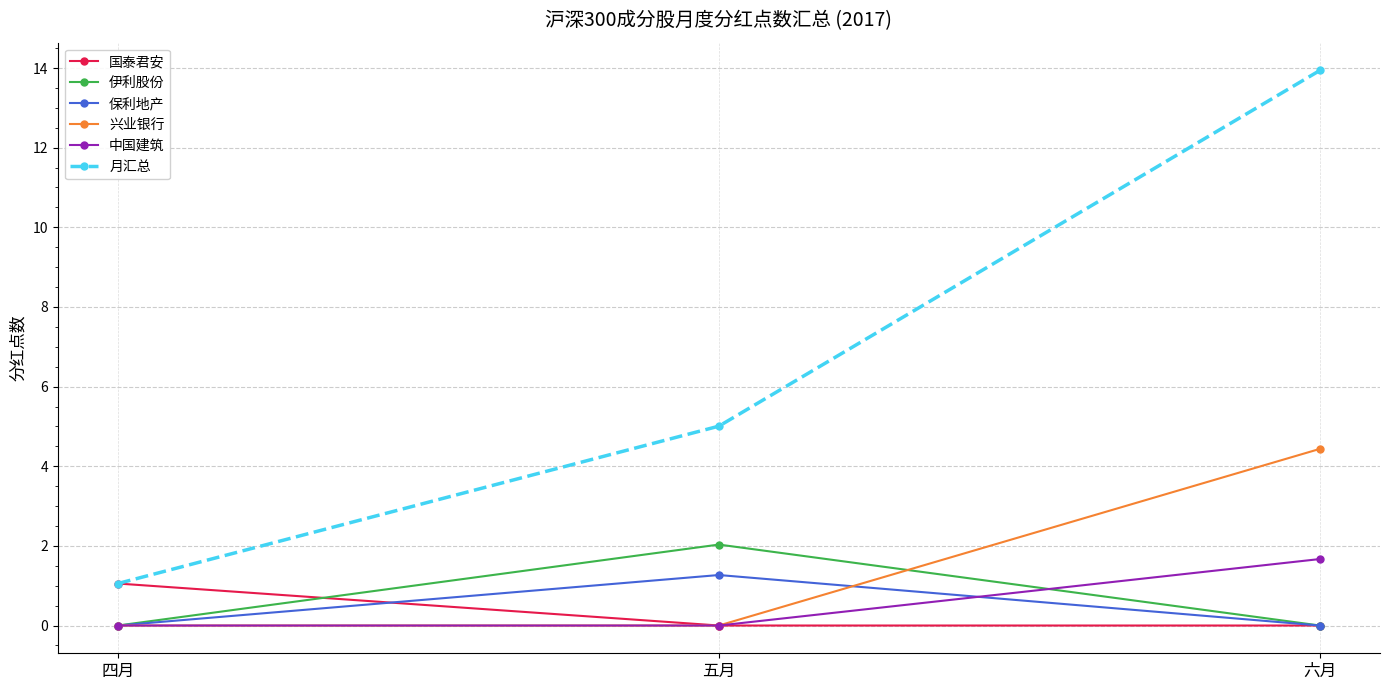

The 中国建筑 series shows 0.0 at 五月. True or false?

True